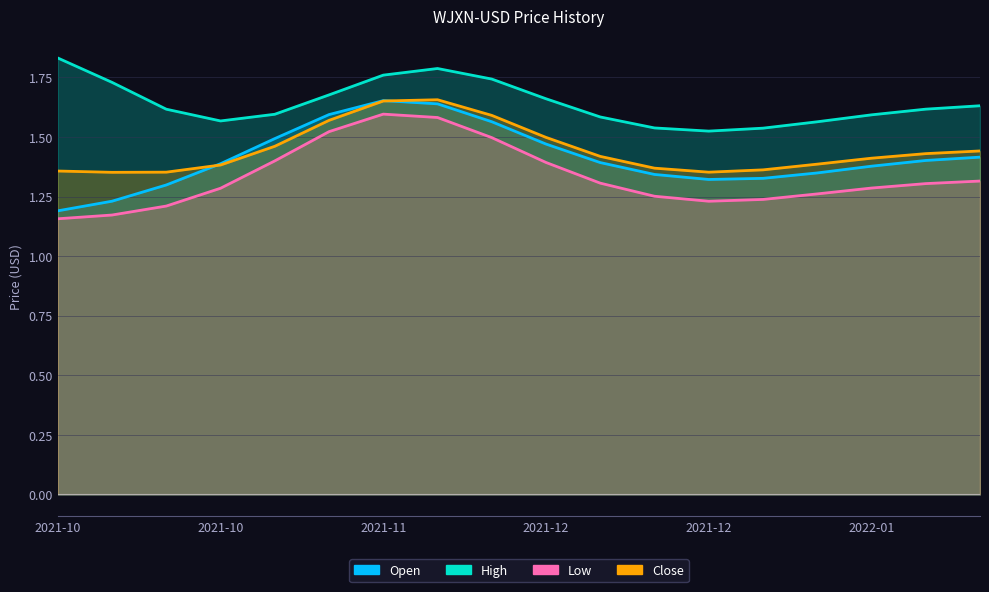

What are all the series names shown in the legend?

Open, High, Low, Close